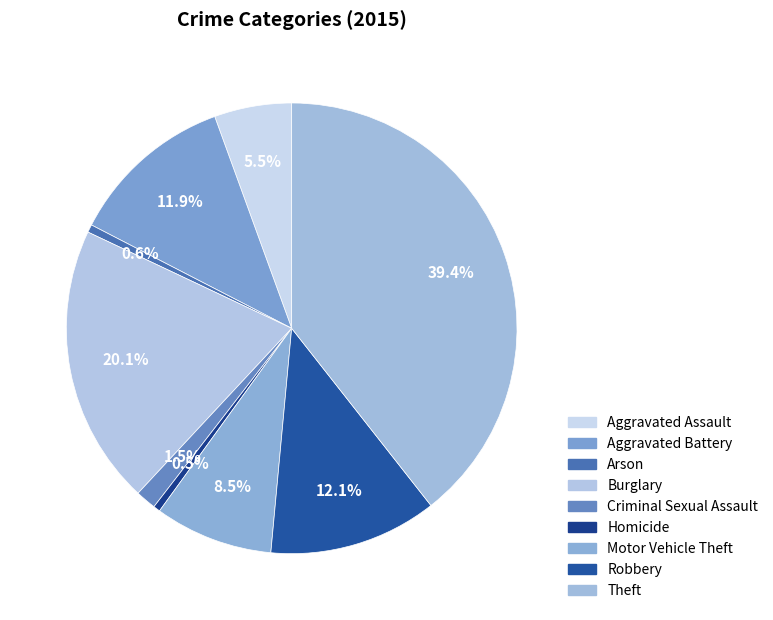

How much of the chart is everything except Theft?

60.6%